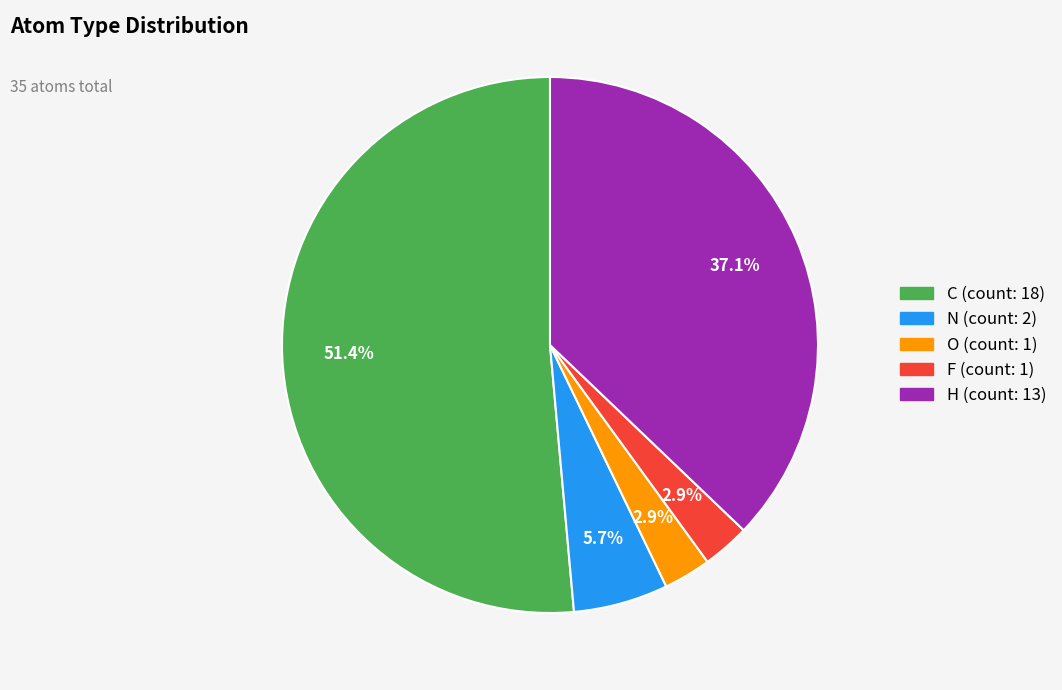

Which has a higher value, O or C?

C